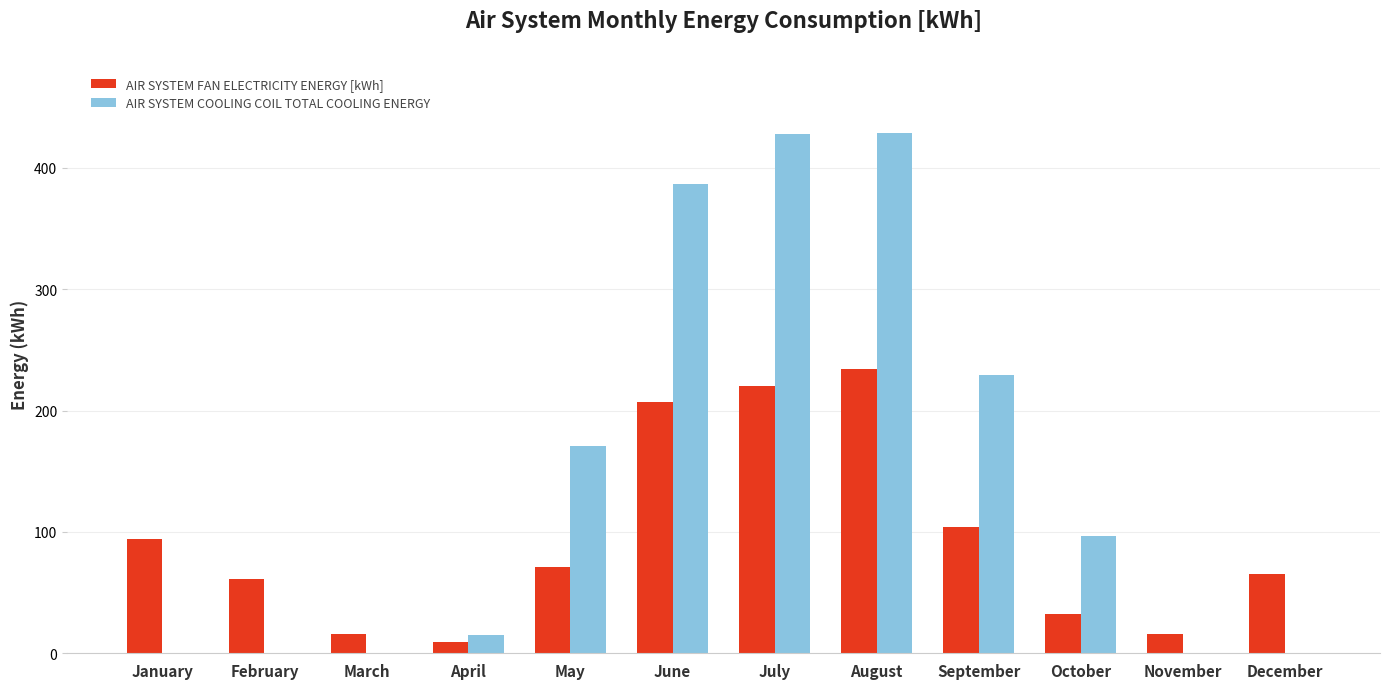

How many groups of bars are there?

12